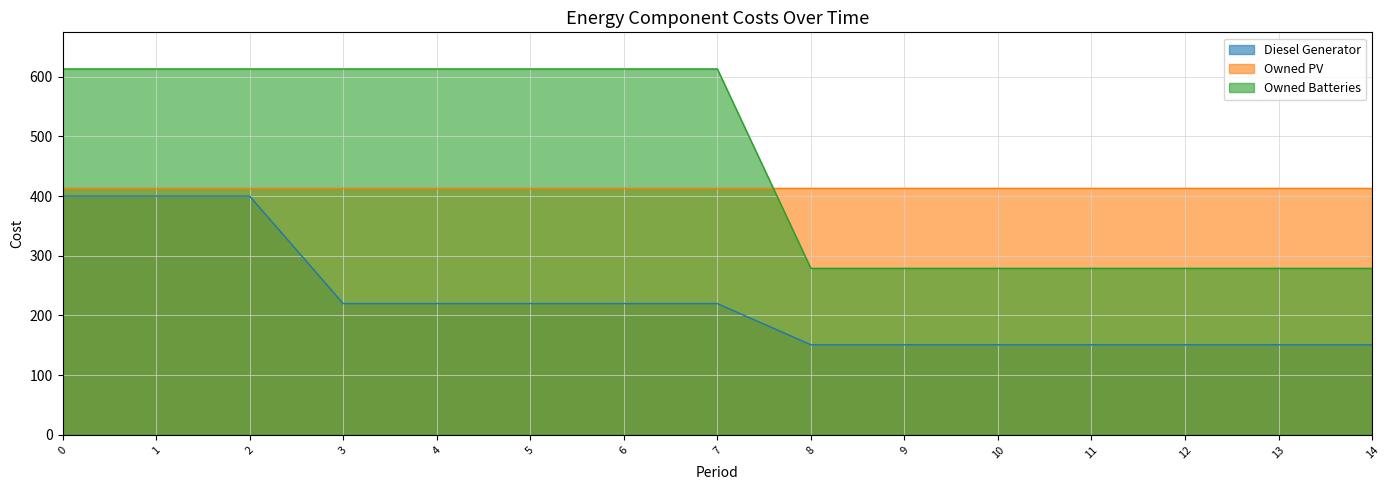

True or false: Owned Batteries and Diesel Generator cross at least once.

False